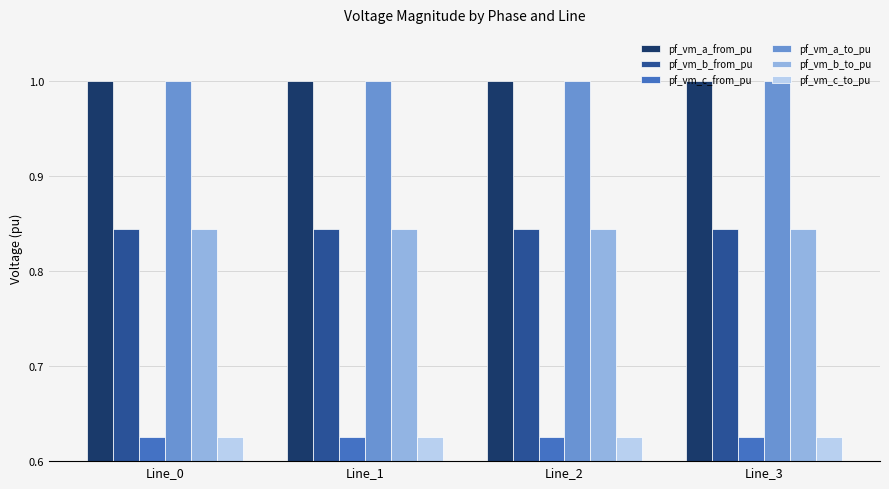

What is the difference between the highest and lowest values at Line_2?

0.4